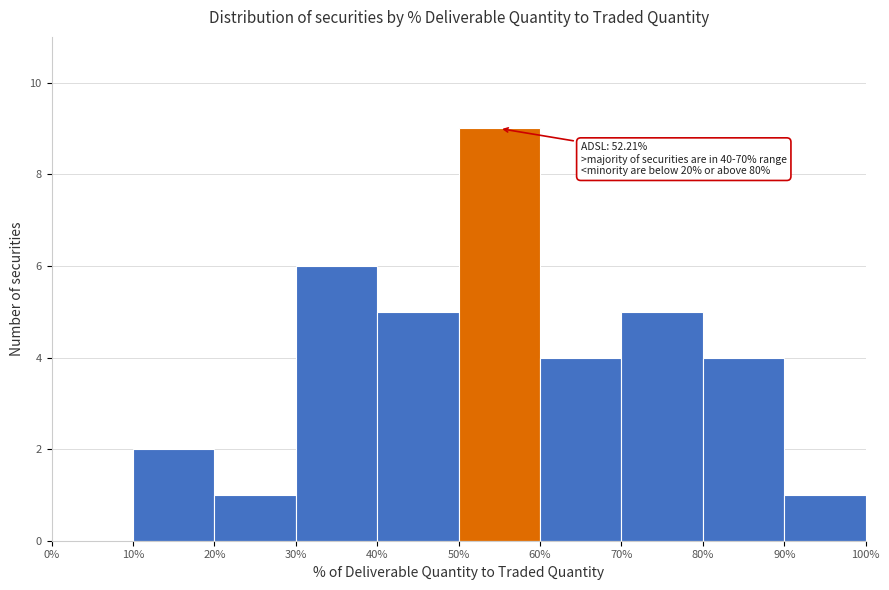

Over which range of the x-axis is the bar tallest?

50% to 60%